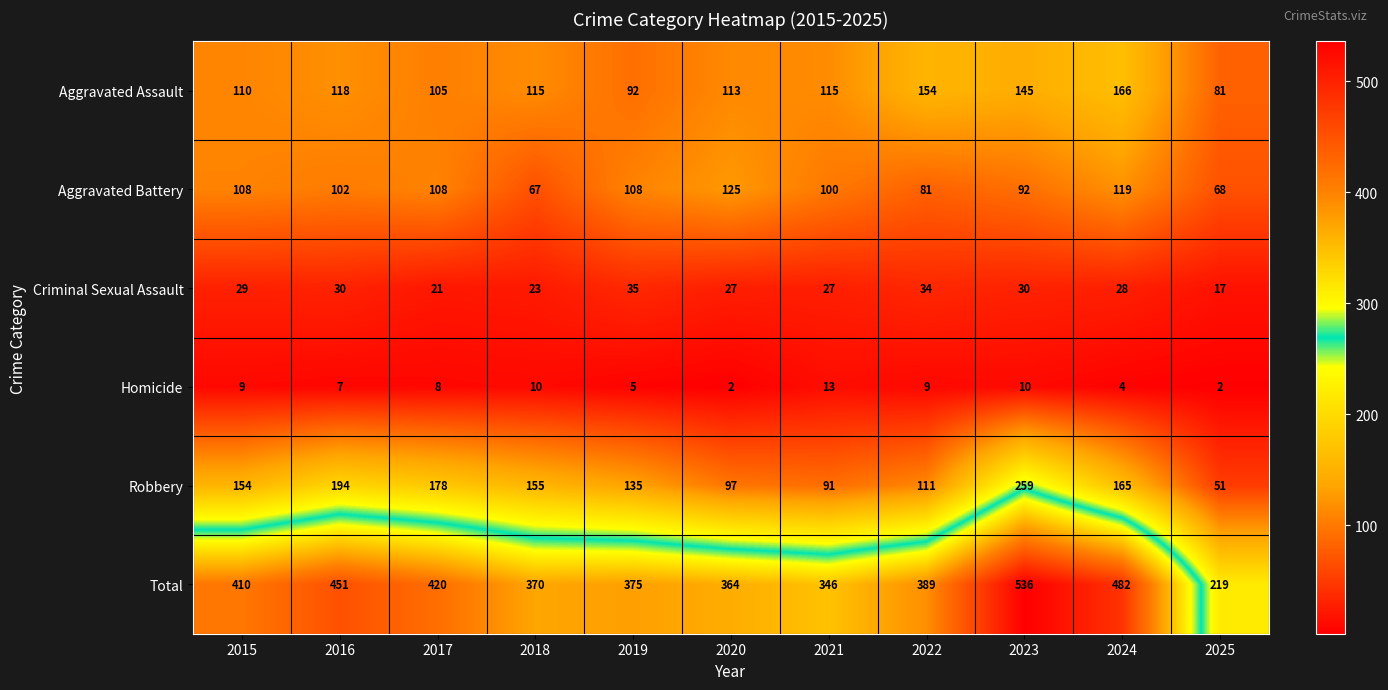

Which series has the widest spread of values?

Total